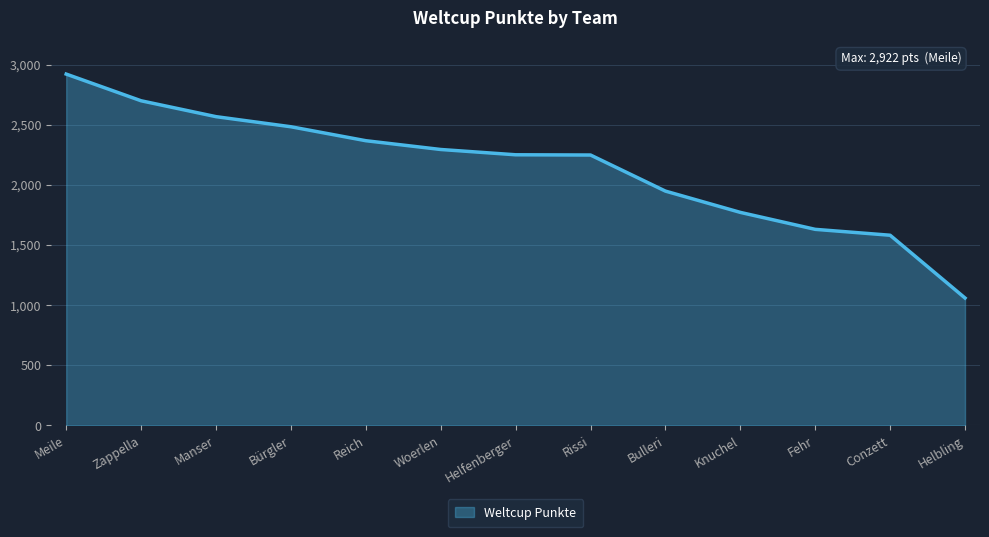

Between Woerlen and Zappella, which is larger?

Zappella